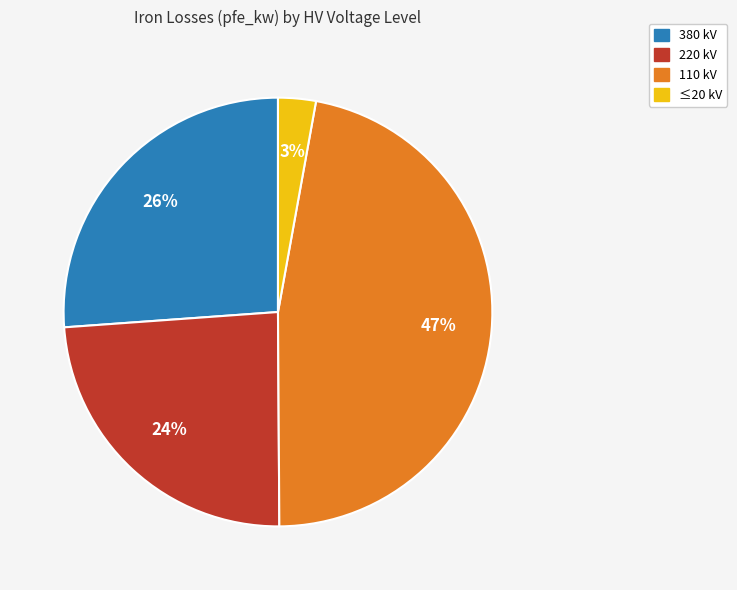

To the nearest percent, what is the average slice percentage?

25%